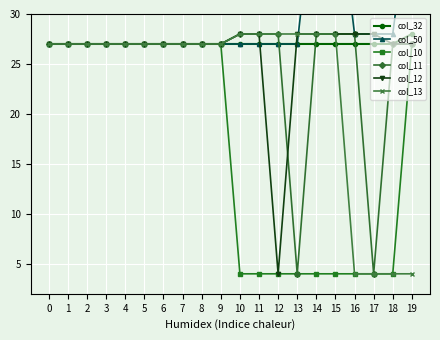

Reading left to right, transcribe all the data shown in this chart.

col_32: 27	27	27	27	27	27	27	27	27	27	27	27	27	27	27	27	27	27	27	28
col_50: 27	27	27	27	27	27	27	27	27	27	27	27	27	27	44	44	28	28	28	43
col_10: 27	27	27	27	27	27	27	27	27	27	4	4	4	4	4	4	4	4	4	27
col_11: 27	27	27	27	27	27	27	27	27	27	28	28	28	4	28	28	28	4	27	27
col_12: 27	27	27	27	27	27	27	27	27	27	28	28	4	28	28	28	28	28	27	27
col_13: 27	27	27	27	27	27	27	27	27	27	28	28	28	28	28	28	4	4	4	4